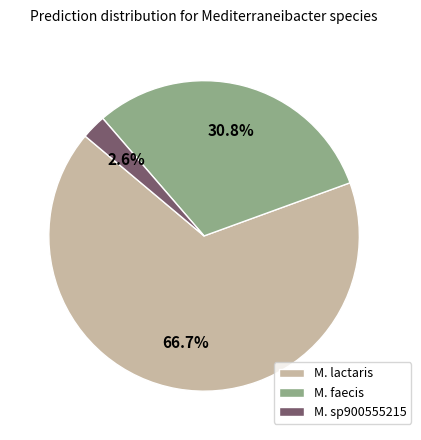

Which category has the smallest portion of the pie?

M. sp900555215